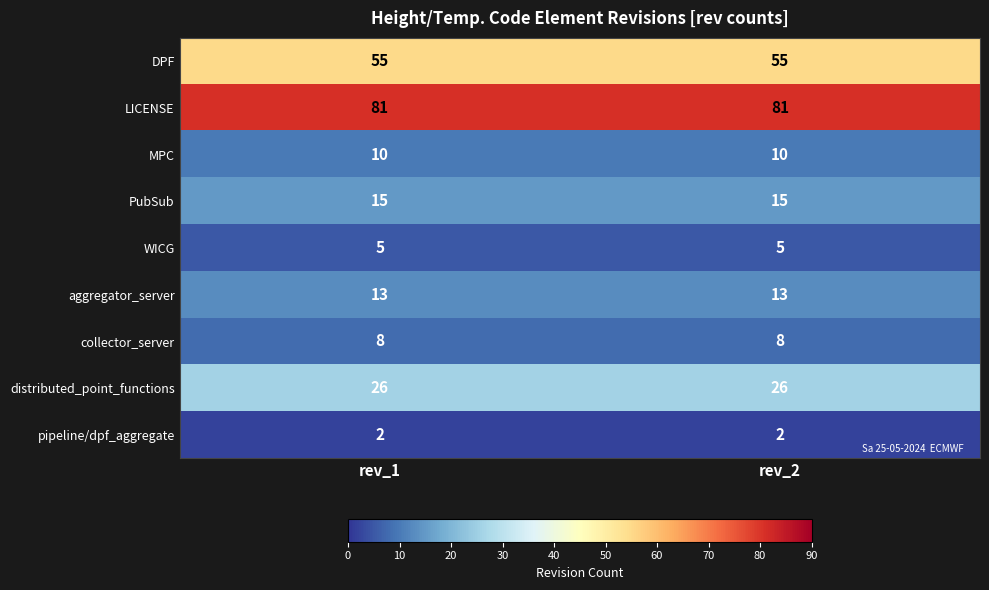

What is the difference between the highest and lowest values at rev_1?

79